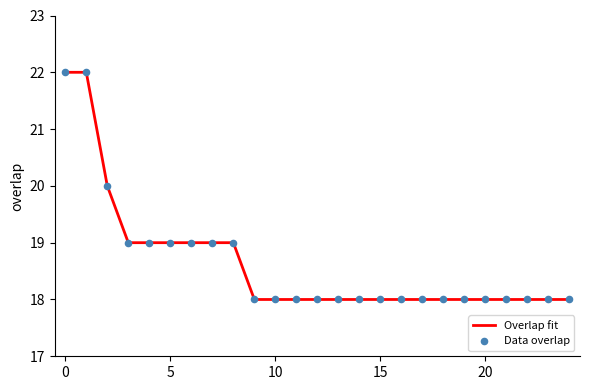

What is the smallest value displayed?

18